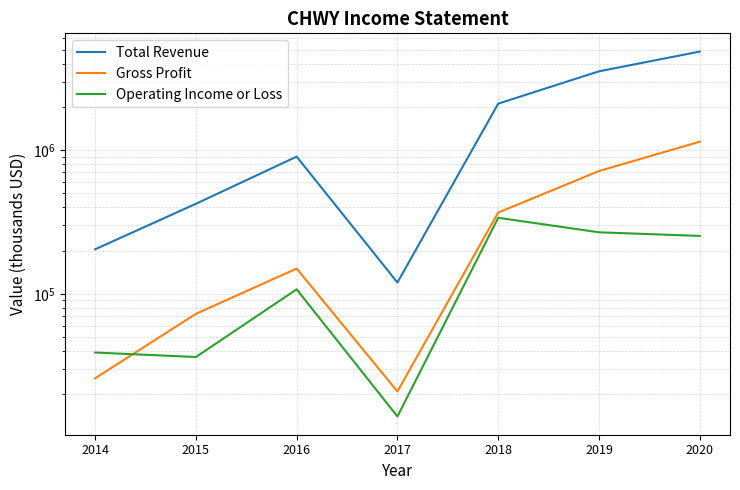

What is the sum of the Total Revenue values at 2015 and 2019?

3955600